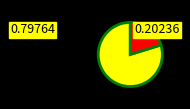

Is there a majority slice in this chart?

Yes